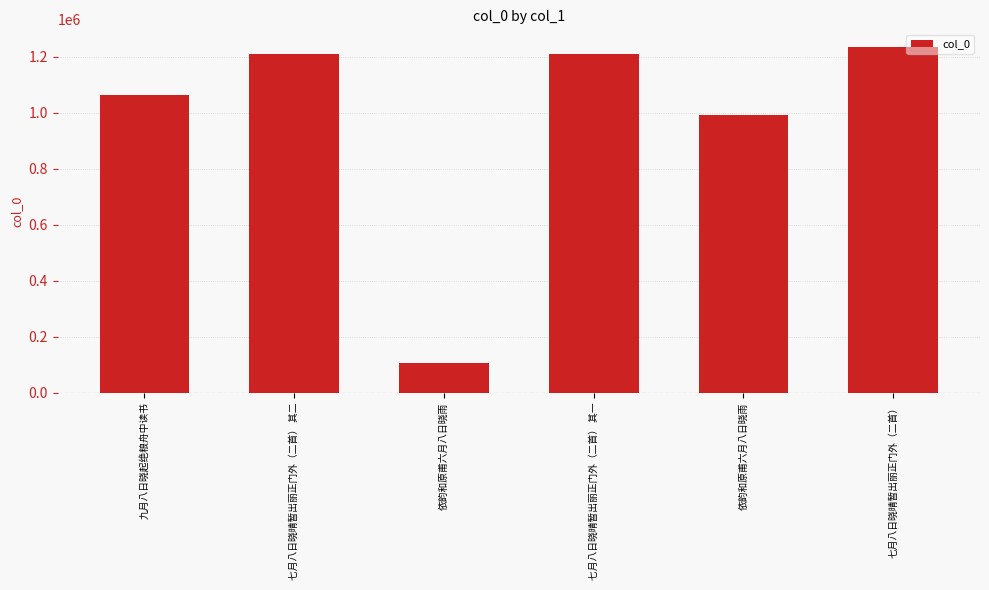

Is it true that the value at 七月八日晓晴暂出丽正门外（二首） 其一 is 311791?

False